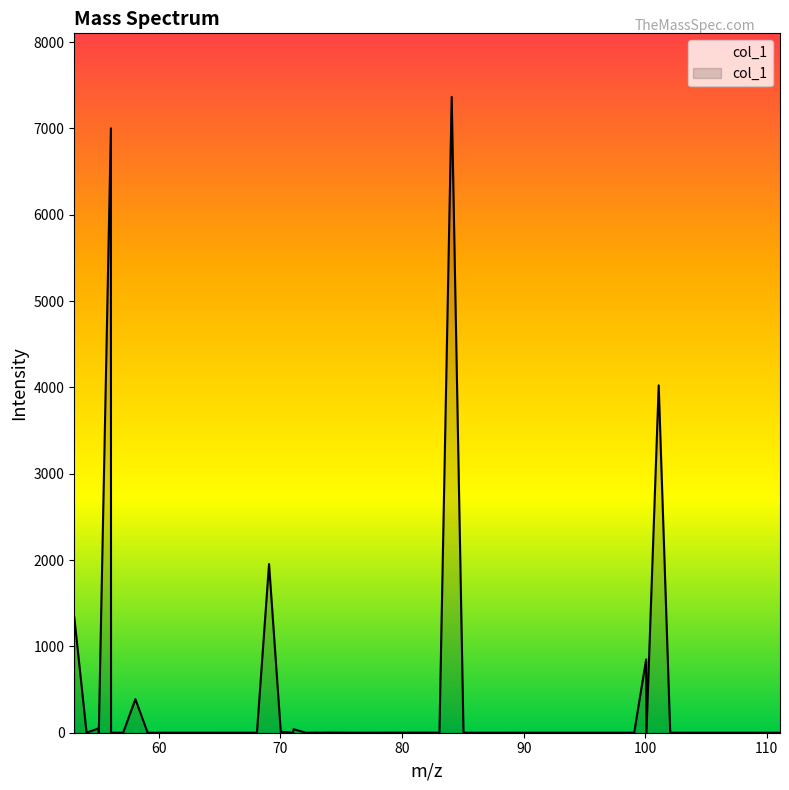

What is the maximum value shown in the chart?

7364.0